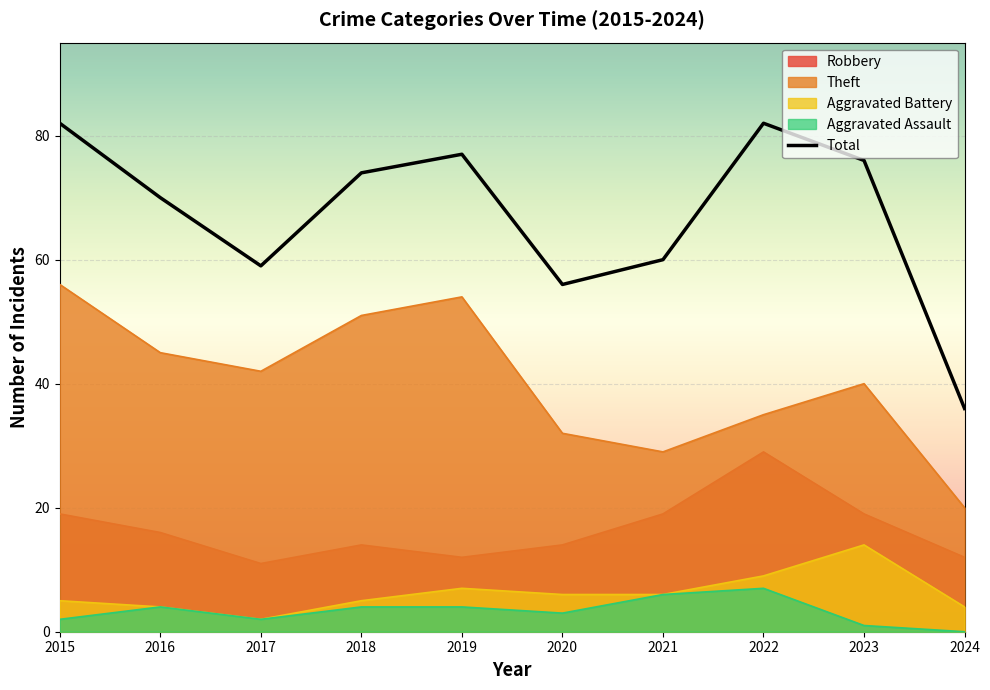

Is it true that Total equals 39 at 2017?

False